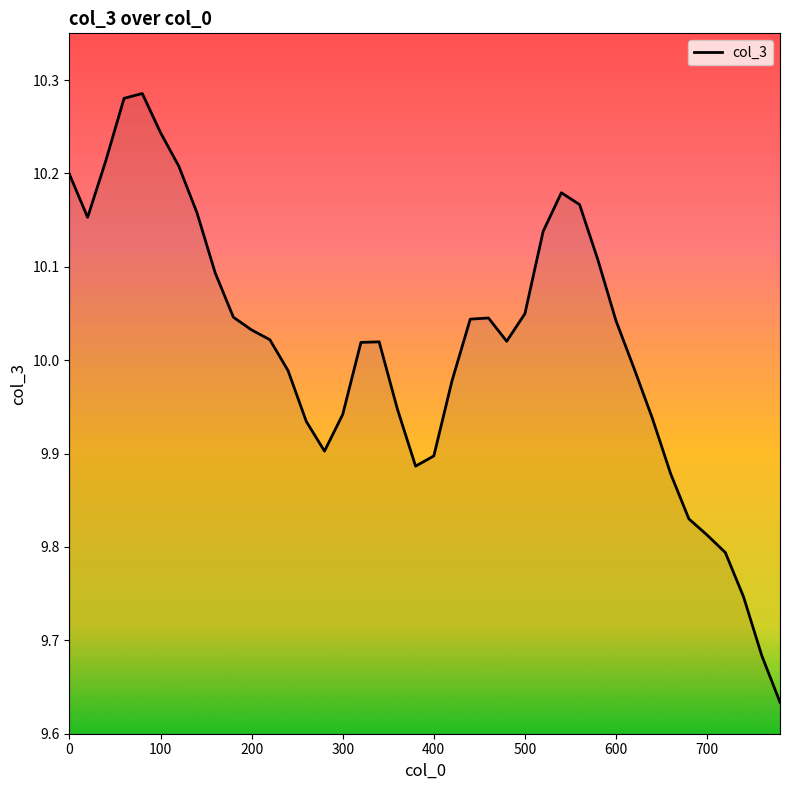

How many points are lower than both their immediate neighbors (excluding endpoints)?

4